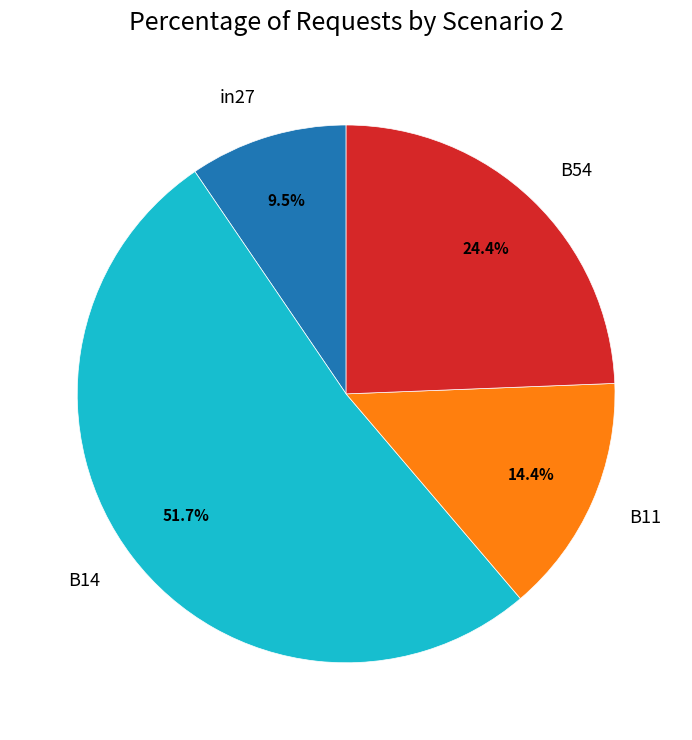

What is the largest slice in the pie chart?

B14